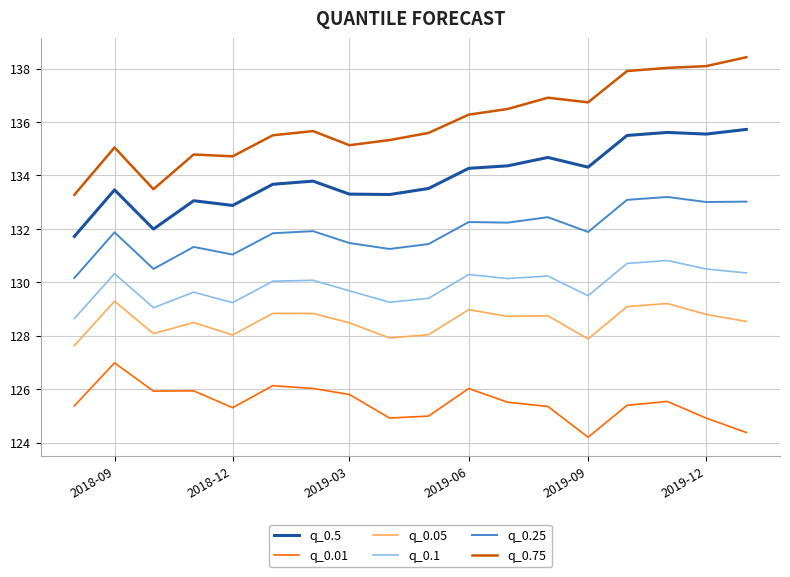

True or false: q_0.05 and q_0.5 intersect in this chart.

False